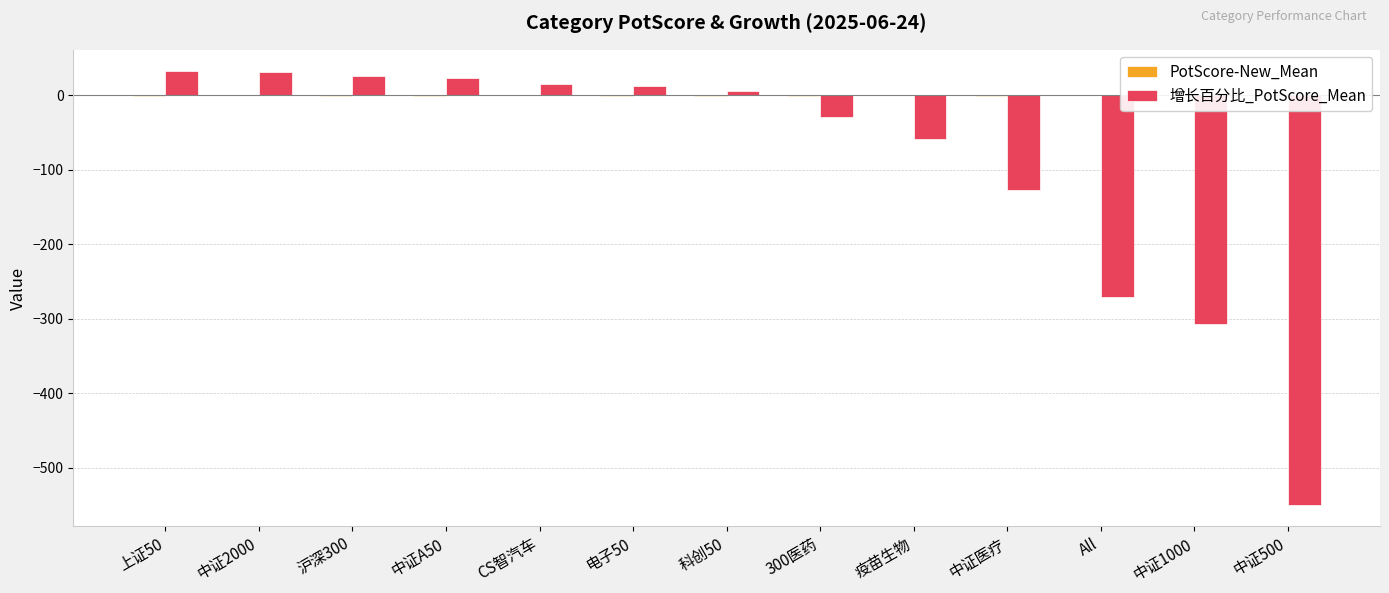

What is the greatest value displayed?

32.2